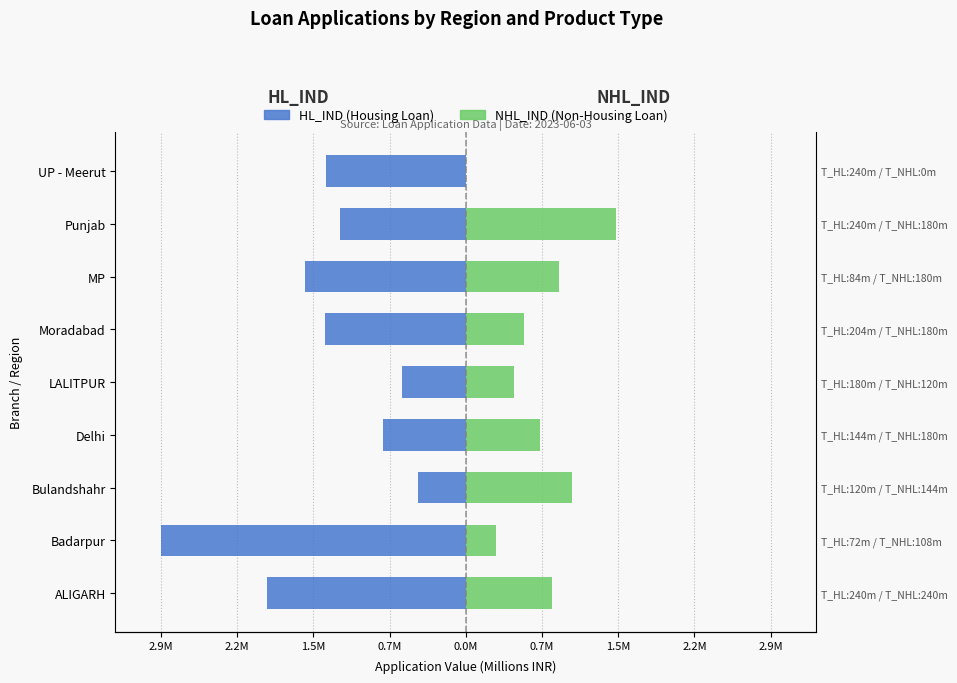

Which series changed the most between 2.2M and 2.9M?

NHL_IND